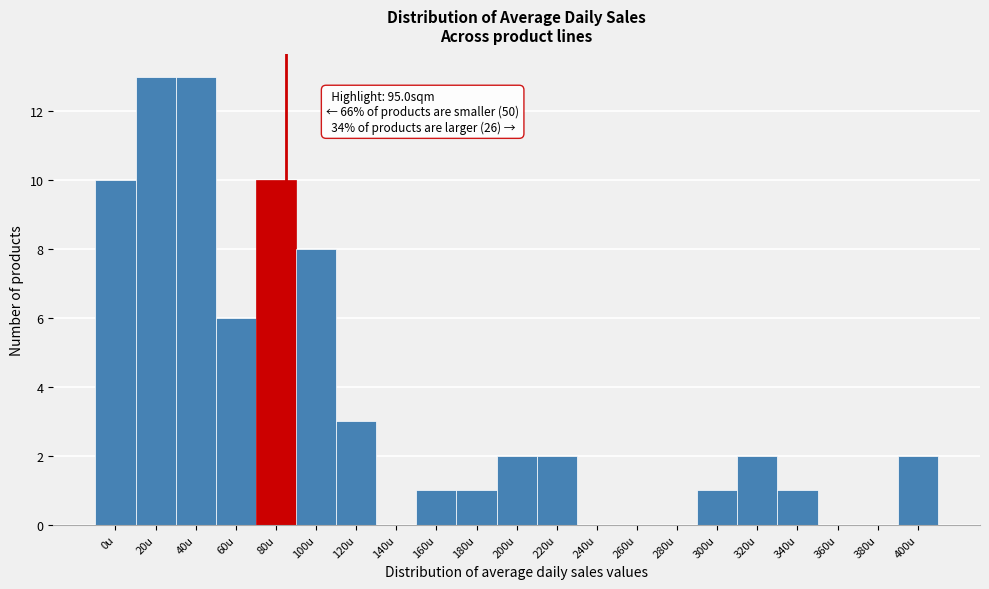

Reading left to right, transcribe all the data shown in this chart.

0u=10	20u=13	40u=13	60u=6	80u=10	100u=8	120u=3	140u=0	160u=1	180u=1	200u=2	220u=2	240u=0	260u=0	280u=0	300u=1	320u=2	340u=1	360u=0	380u=0	400u=2